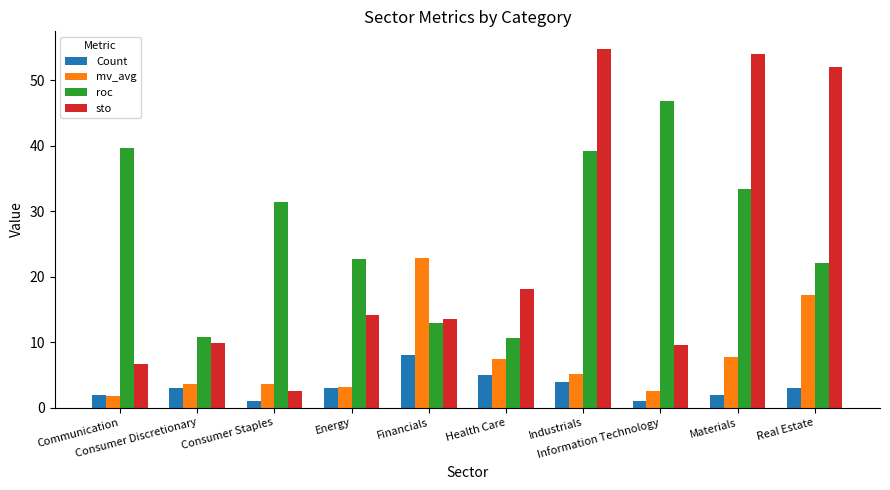

What is the minimum value for roc?

10.7